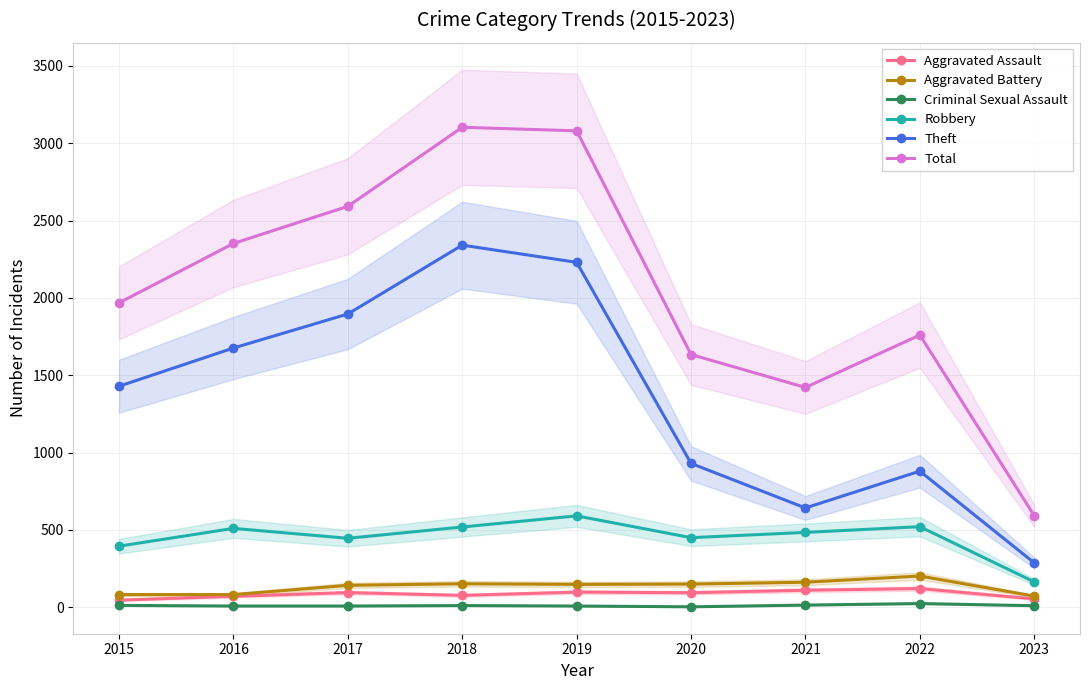

At which label does Robbery first exceed 484?

2016